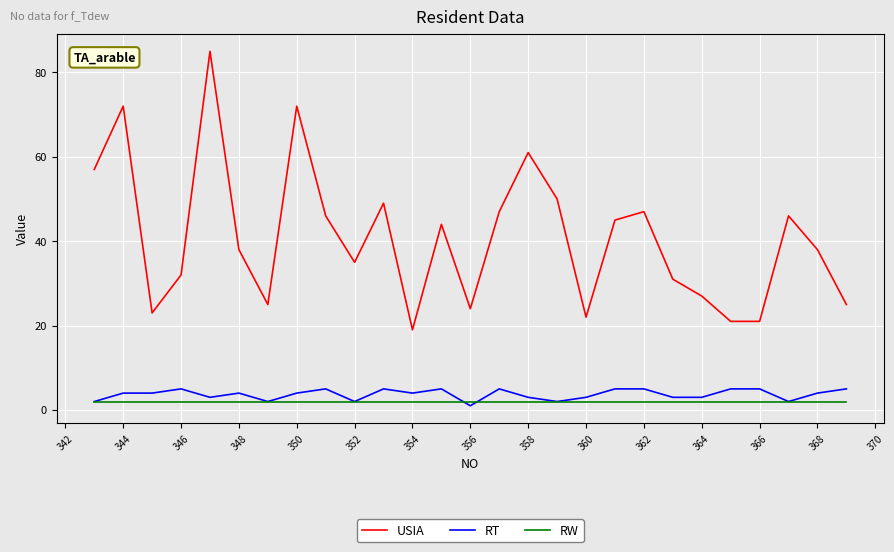

Which series has the widest spread of values?

USIA